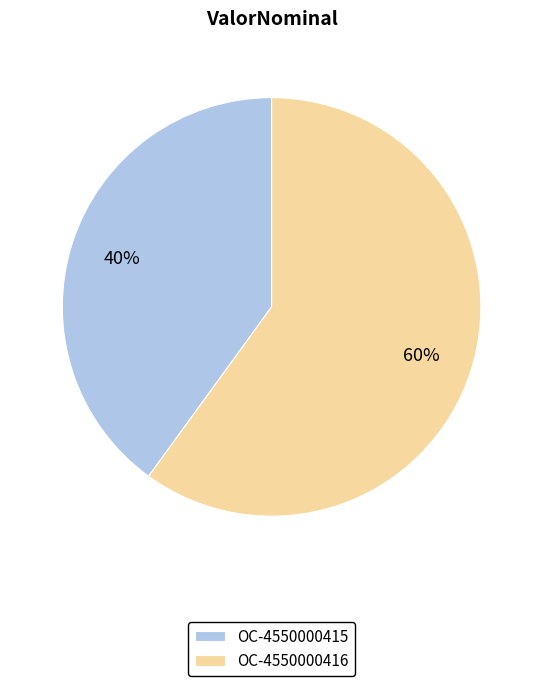

Does any single category account for the majority?

Yes